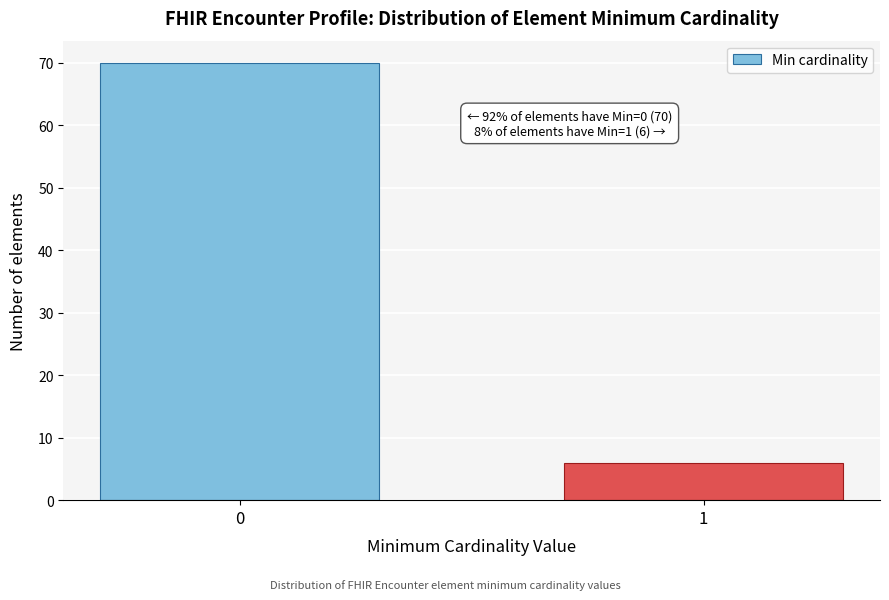

Reading right to left, list all the values displayed in this chart.

6	70